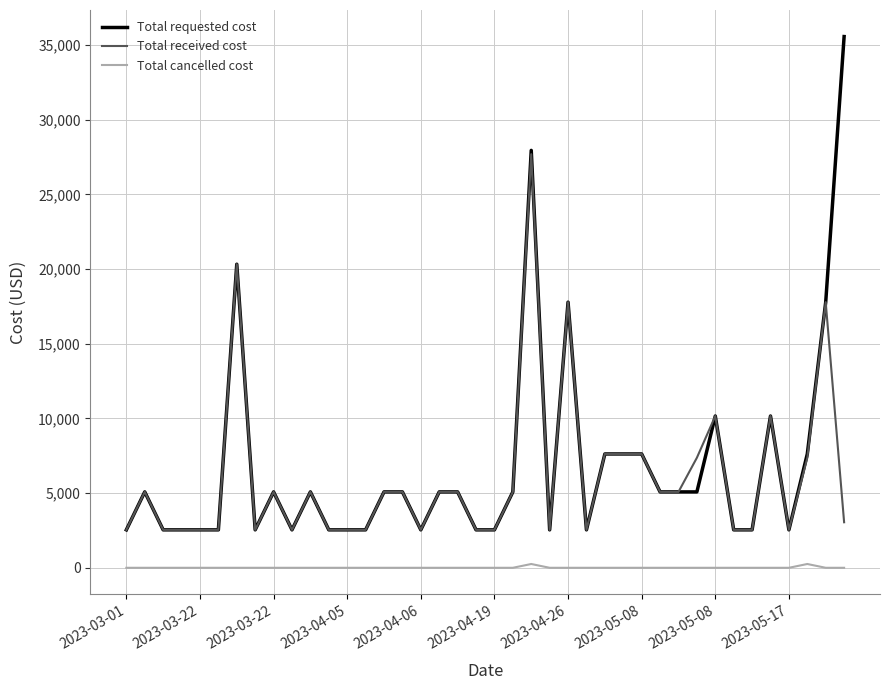

Which series has the widest spread of values?

Total requested cost